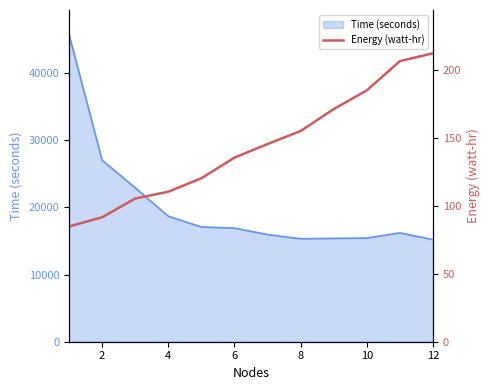

Between 8 and 10, which is larger?

10